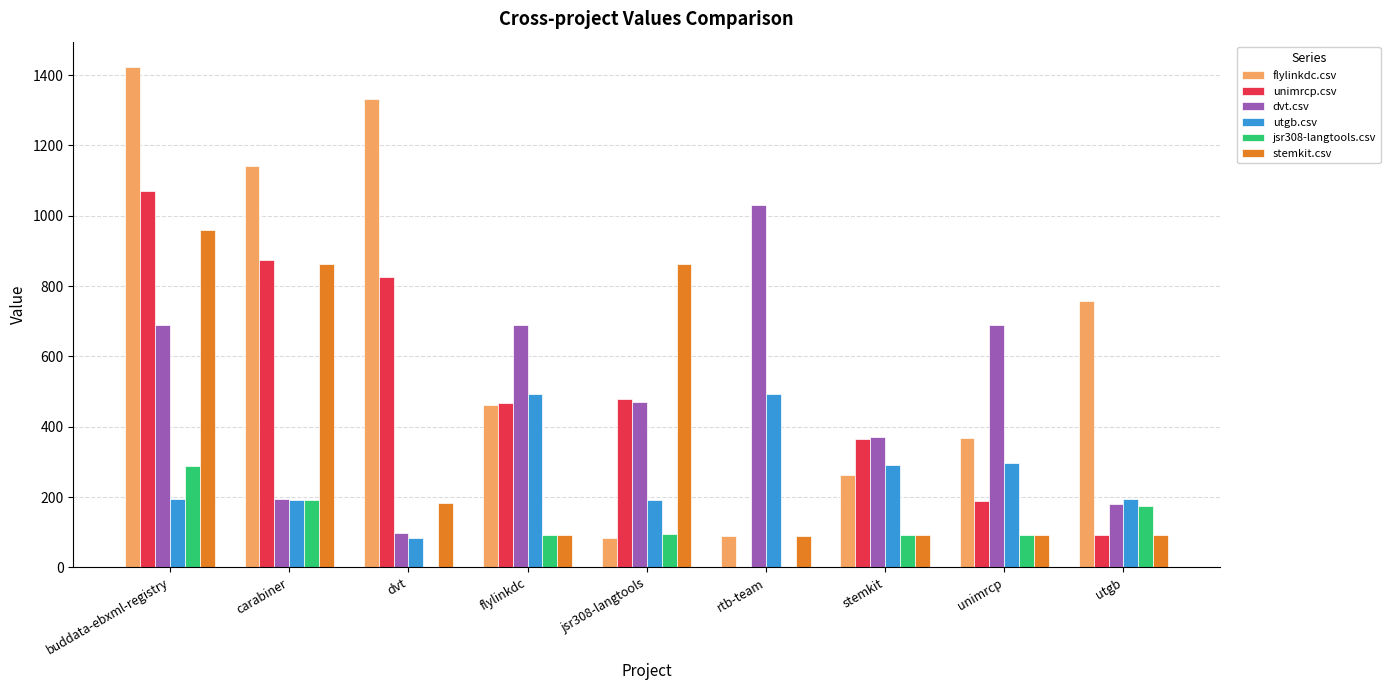

How many data points in dvt.csv are above 470?

5